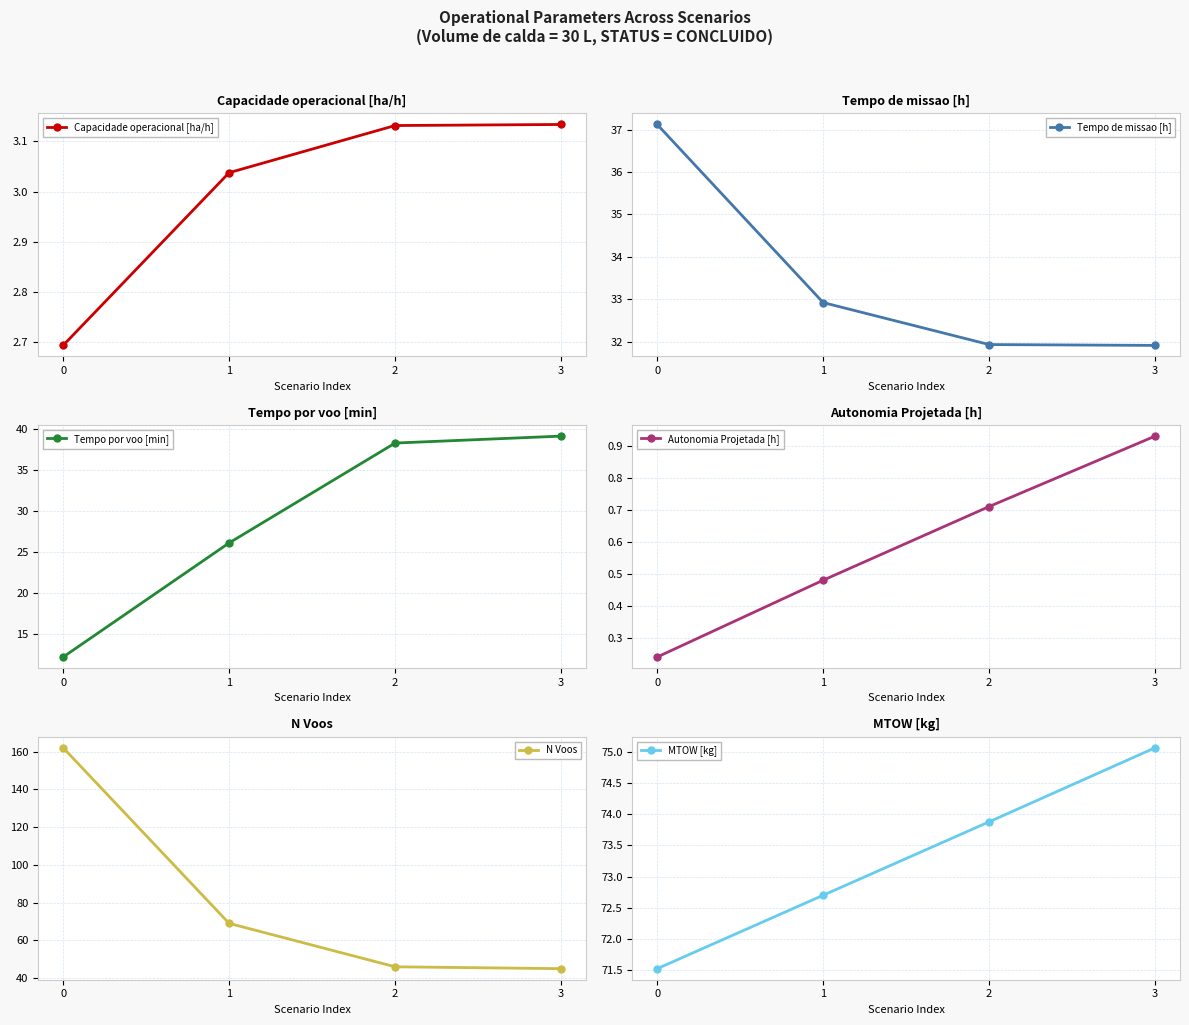

True or false: MTOW [kg] and Tempo de missao [h] intersect in this chart.

False